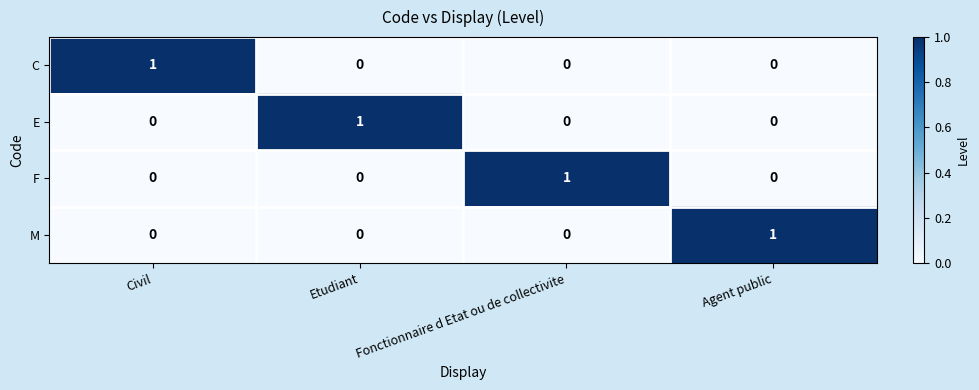

Reading left to right, list all the values displayed in this chart.

C: 1	0	0	0
E: 0	1	0	0
F: 0	0	1	0
M: 0	0	0	1